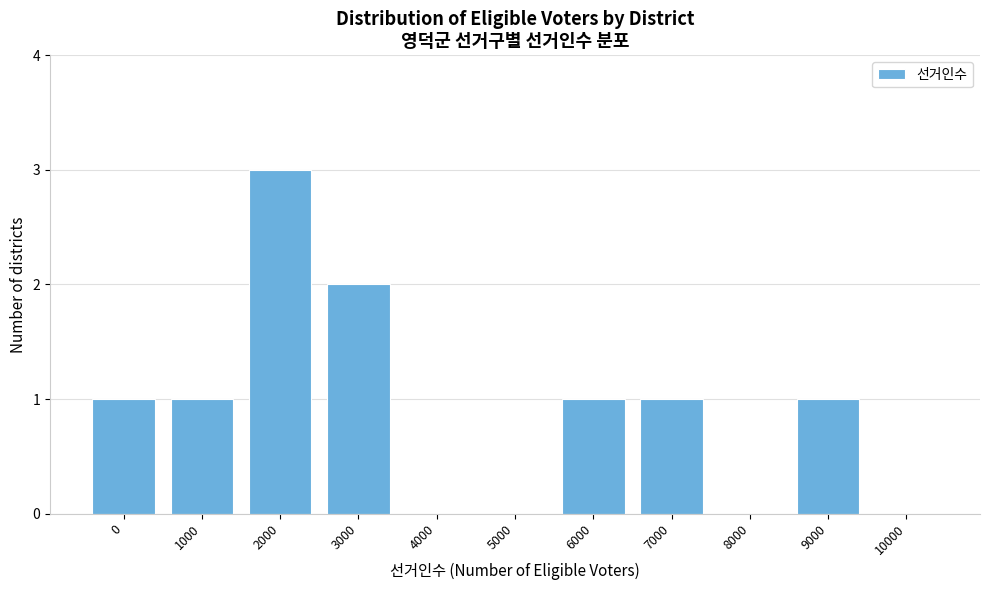

Reading right to left, list all the values displayed in this chart.

10000=0	9000=1	8000=0	7000=1	6000=1	5000=0	4000=0	3000=2	2000=3	1000=1	0=1